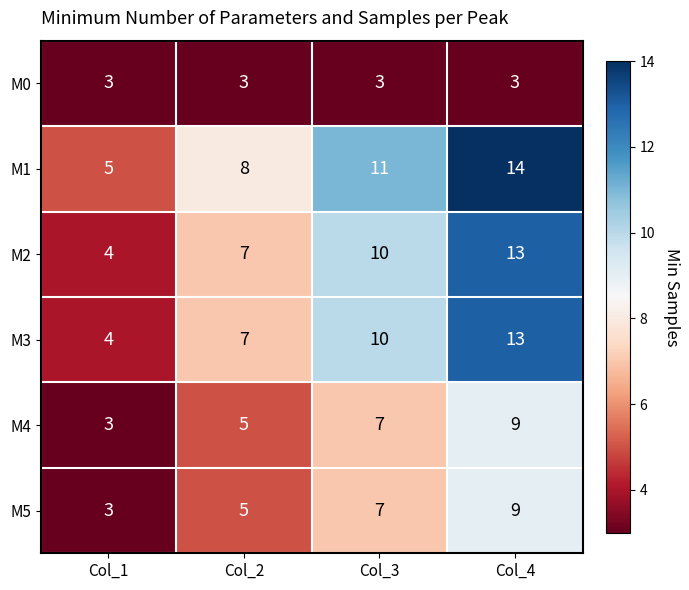

What is the average value of the M1 series?

10